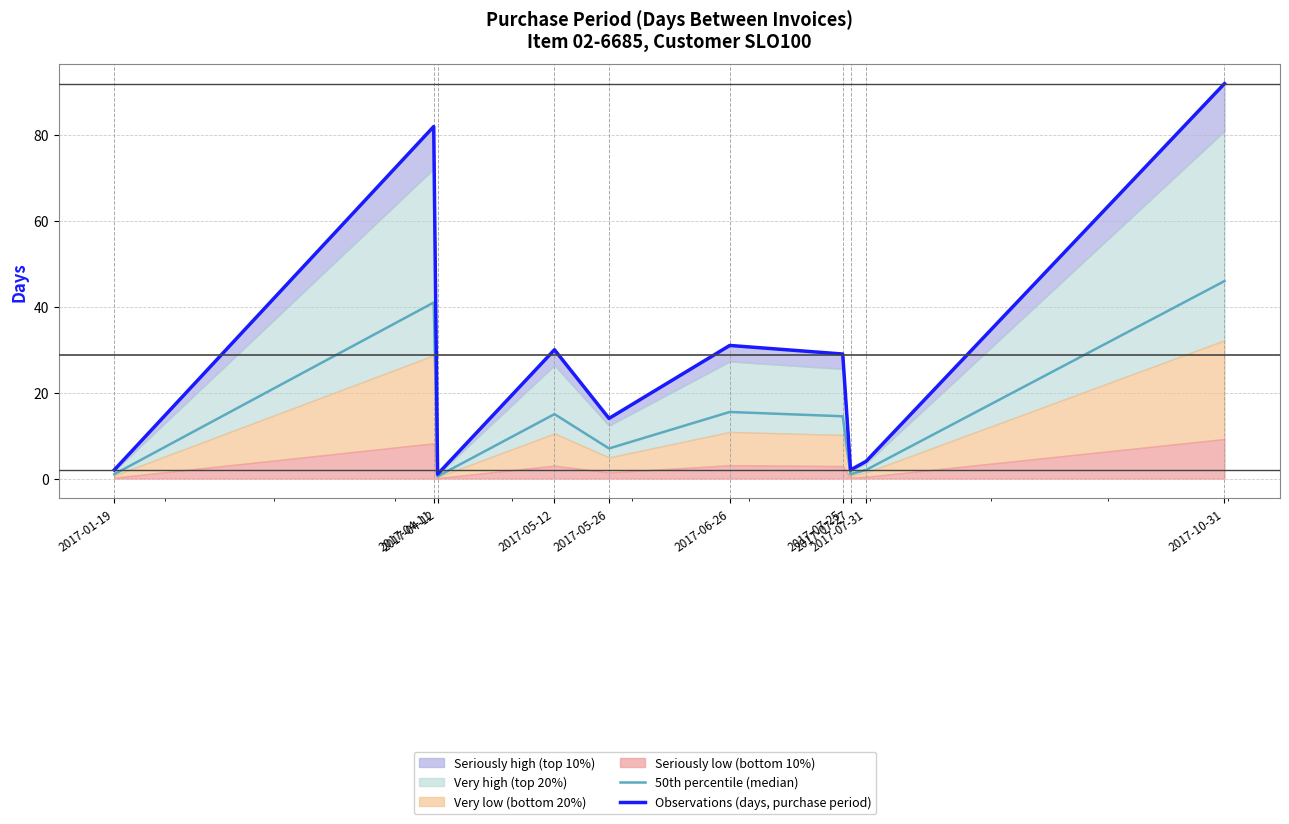

Does the chart display data point markers on the line(s)?

No